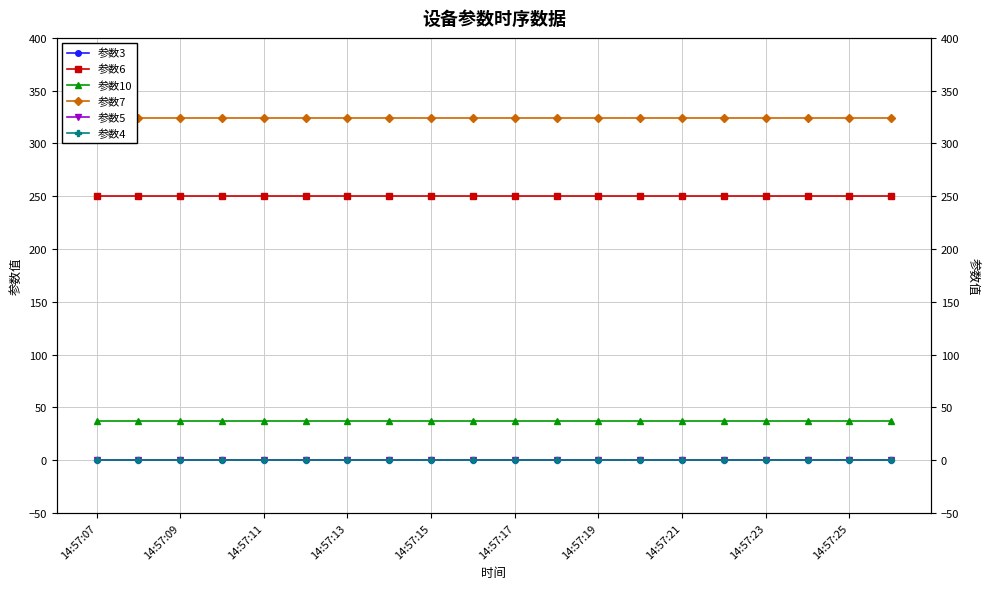

Which has a higher value, 13 or 18?

13